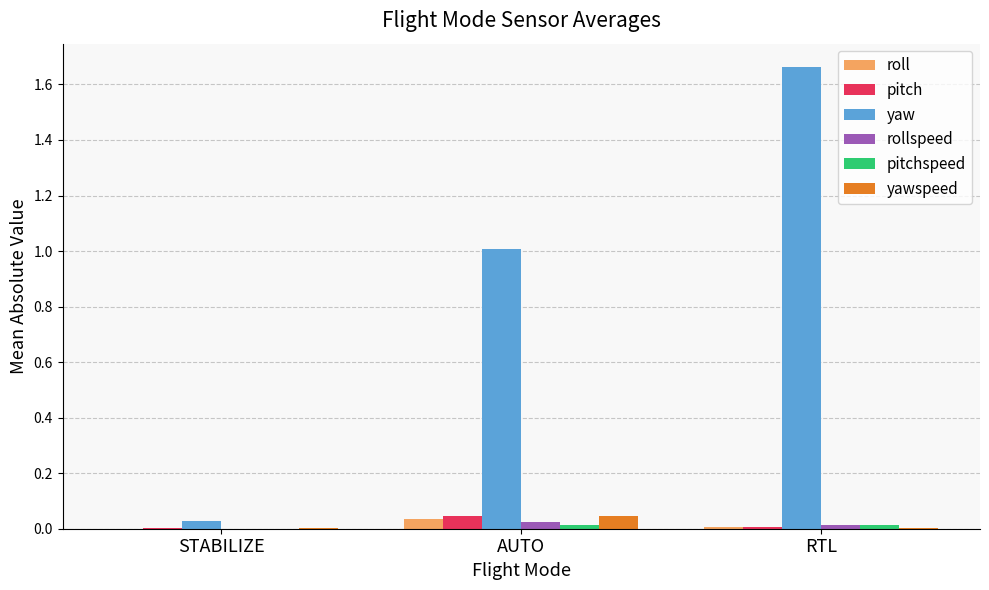

Which category has the highest value in the yaw series?

RTL